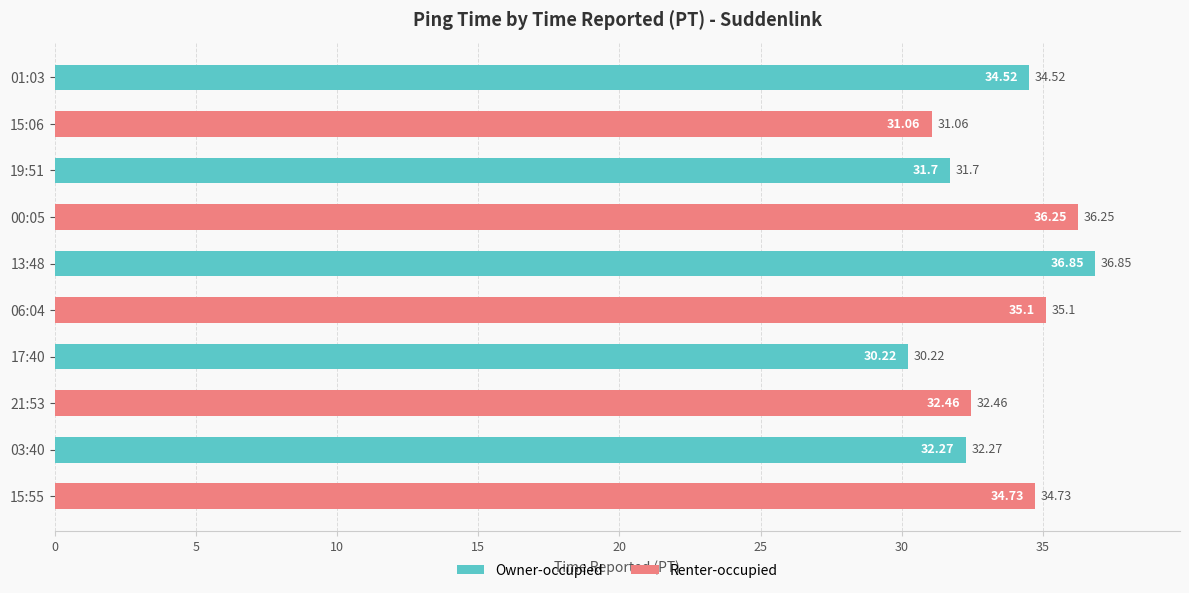

What is the difference between the maximum and minimum values?

6.6